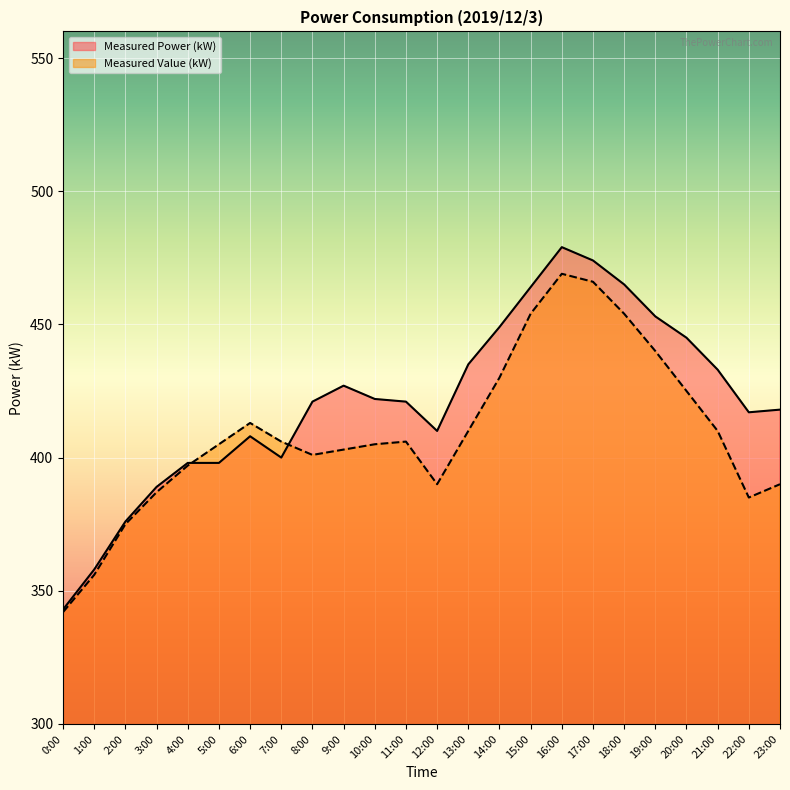

Which has a higher value, 23:00 or 13:00?

13:00